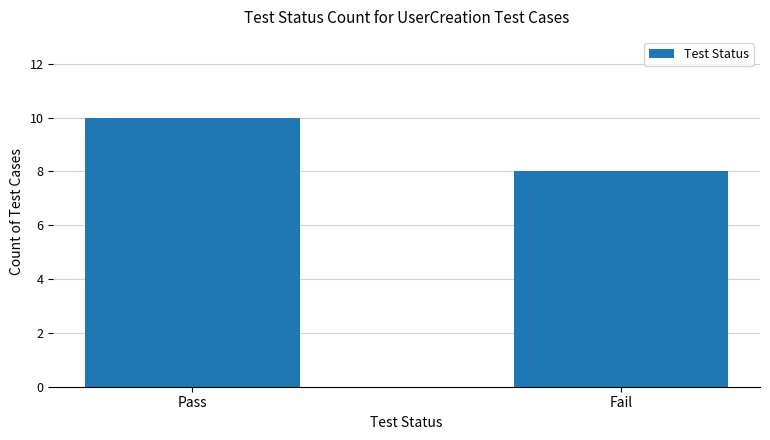

What is the maximum value shown in the chart?

10